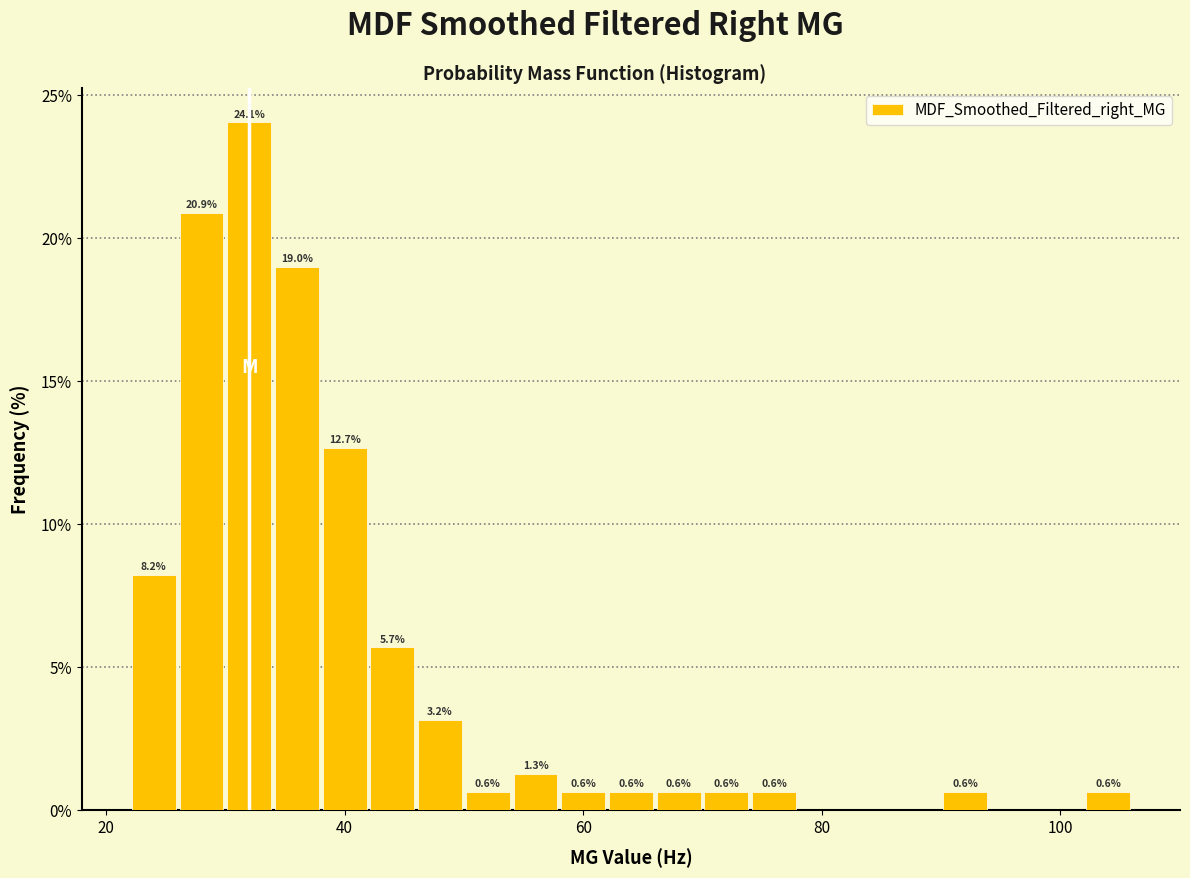

Read against the x-axis, roughly where is the centre of the tallest bar?

32